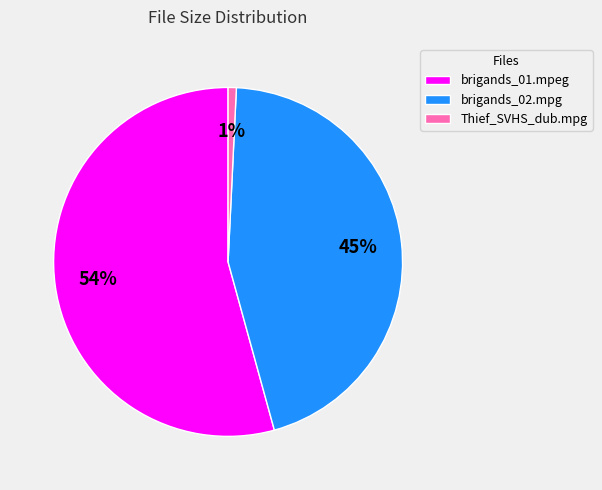

Is the sum of brigands_02.mpg and Thief_SVHS_dub.mpg greater than half?

No